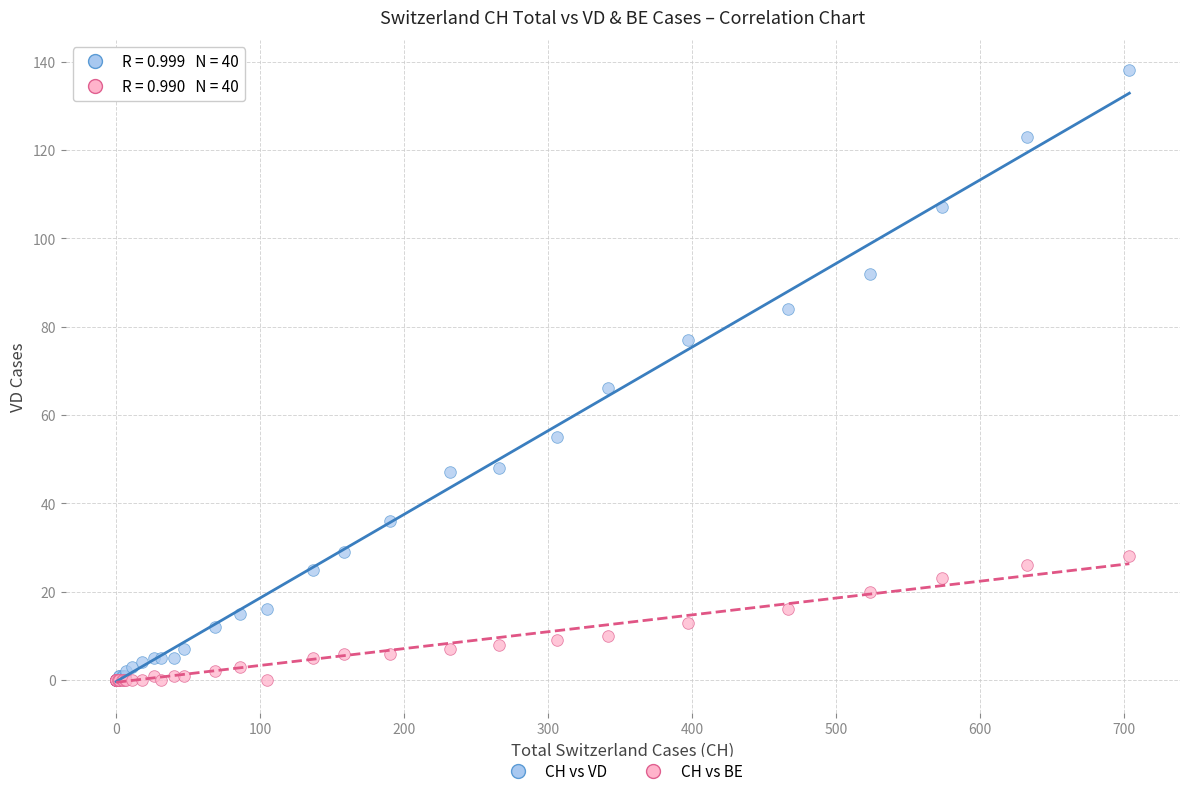

In the CH vs VD series, what Y value is closest to 69?

66